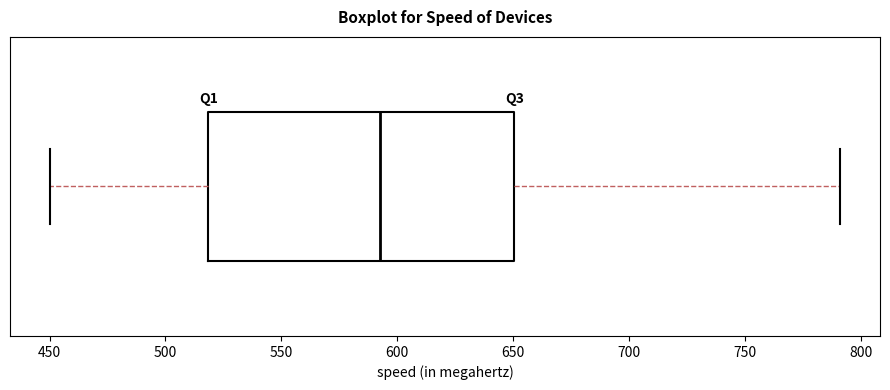

Where does the median line of the box sit on the x-axis? The values are not printed on the chart, so give them approximately, as read against the axis.

595